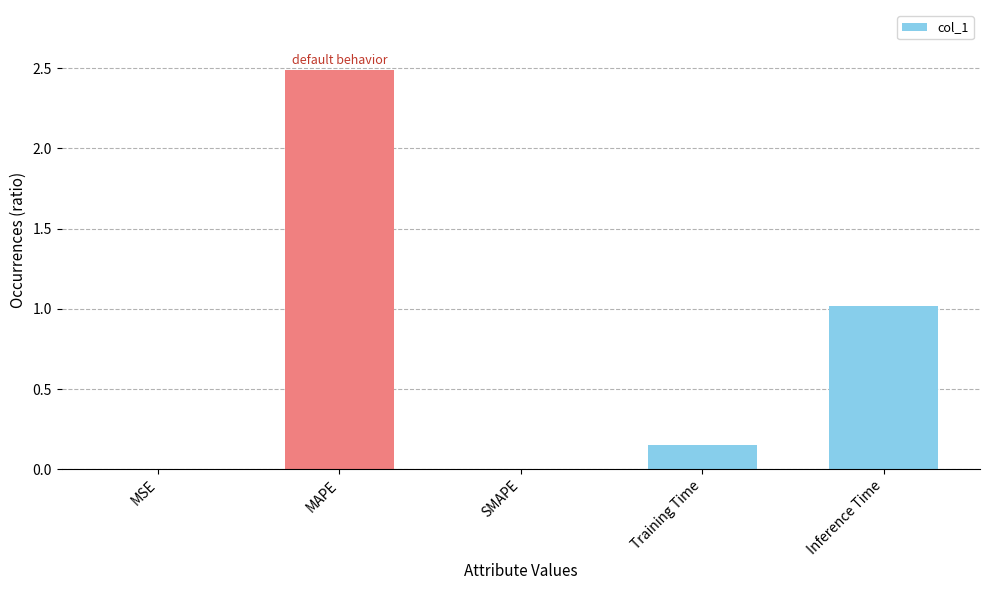

The chart shows a value of 0.0 at SMAPE. True or false?

True